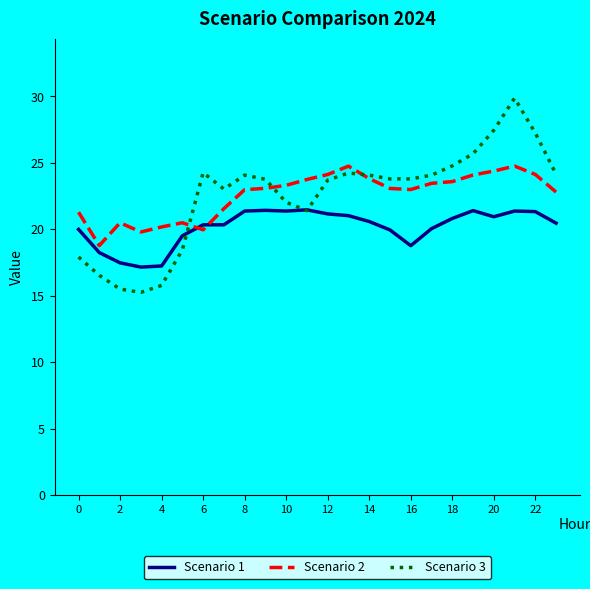

Which series ends up on top after the final intersection of Scenario 1 and Scenario 2?

Scenario 2